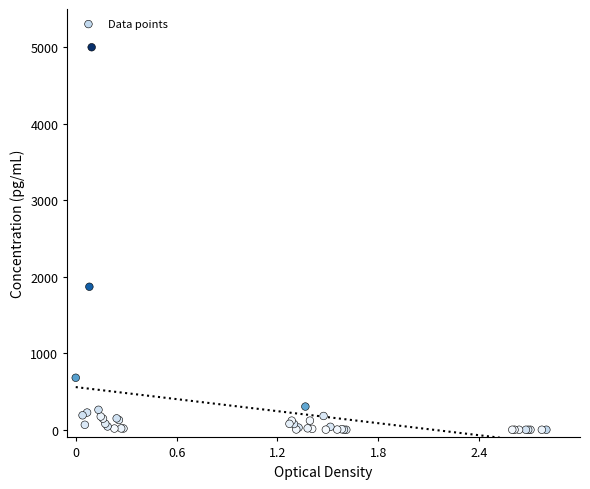

What Y value in the scatter plot is closest to 2500?

1869.4